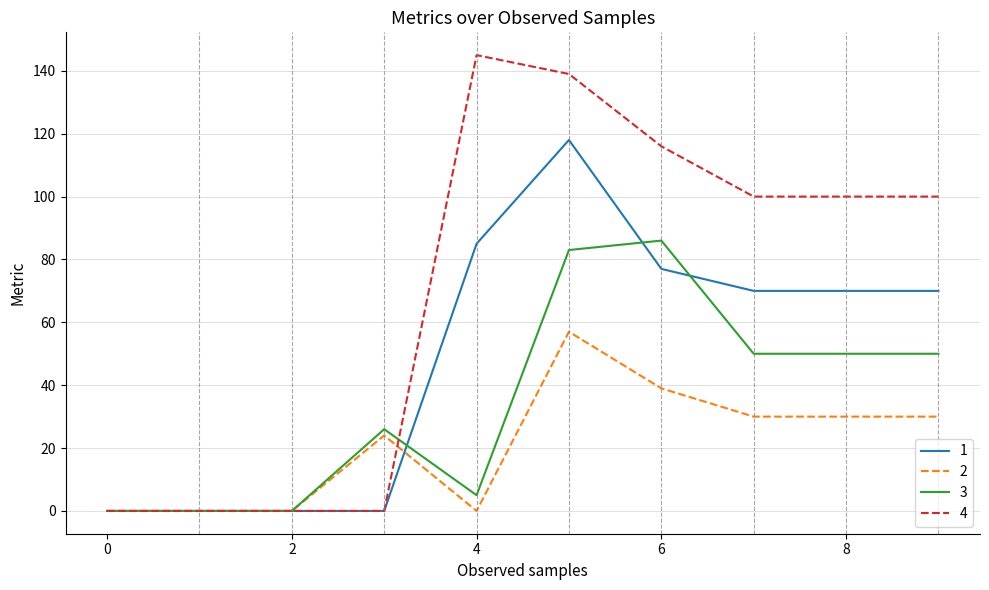

What is the difference between the second highest and minimum values in the 3 series?

83